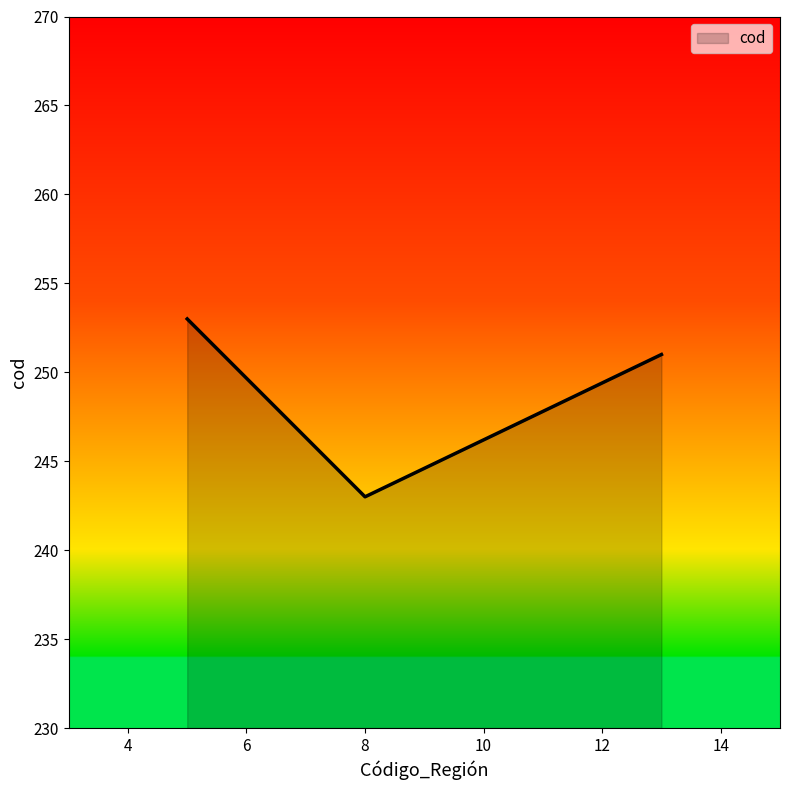

What is the smallest value displayed?

243